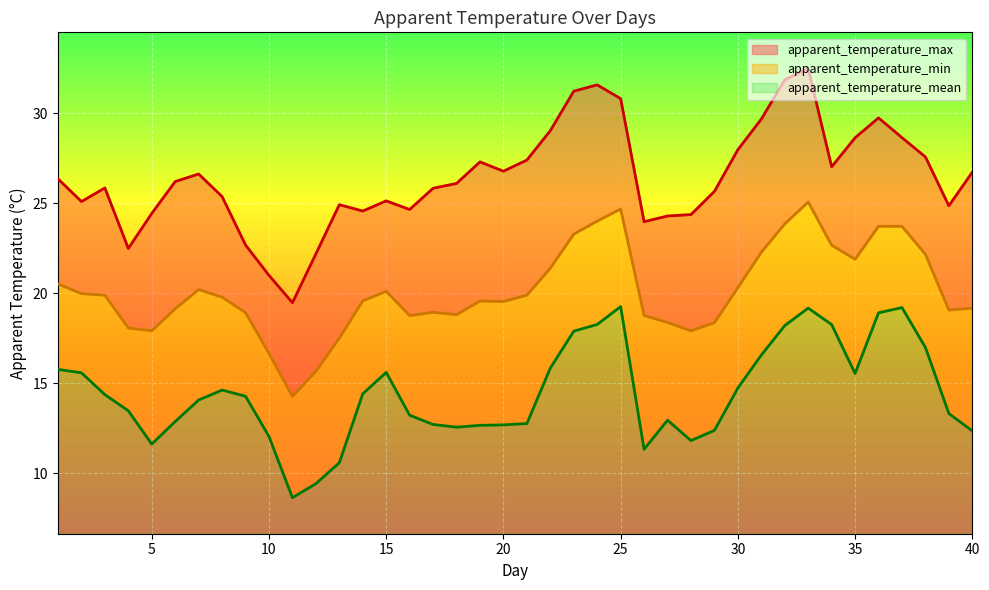

Is the value of apparent_temperature_min at 5 greater than the value of apparent_temperature_mean at 31?

No